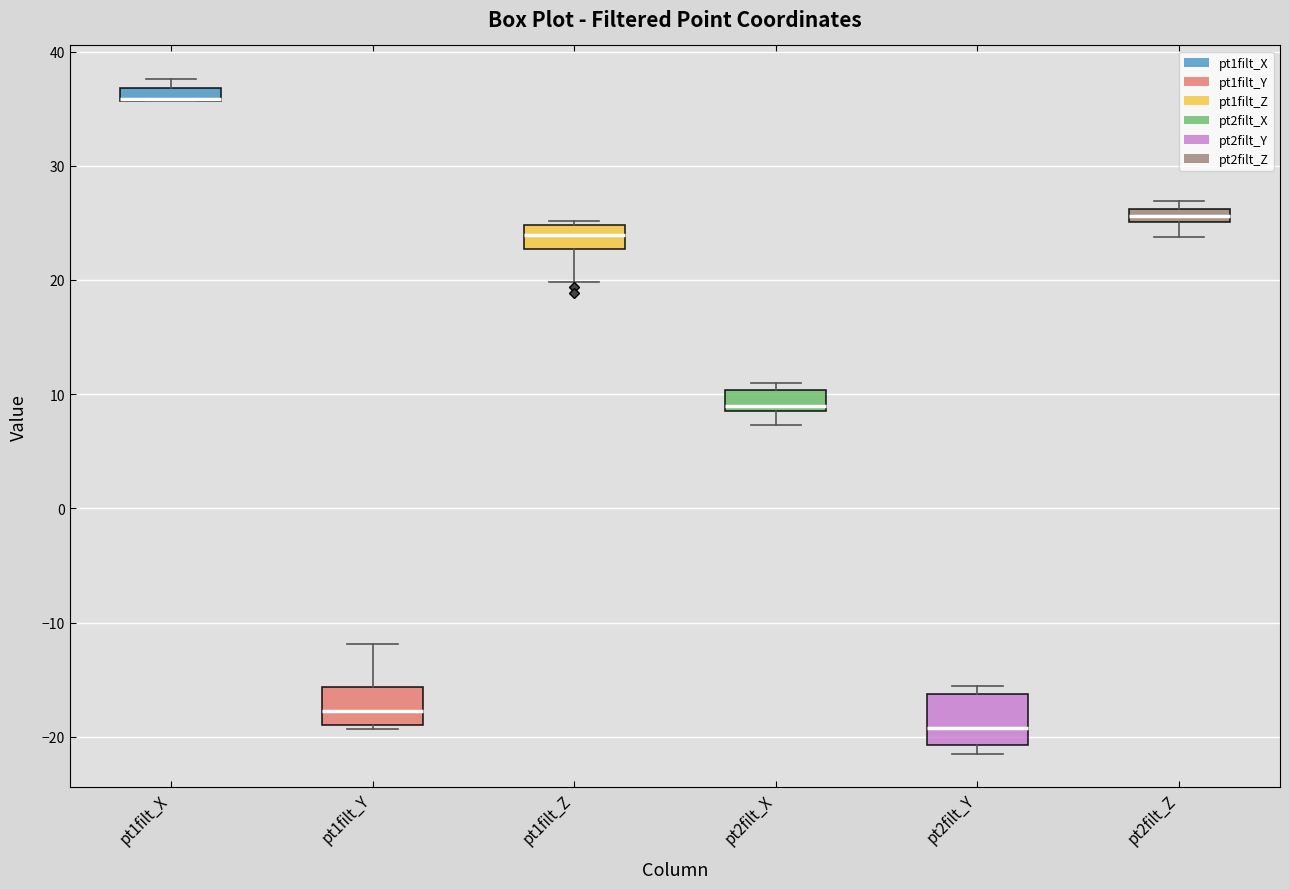

Comparing the boxes themselves (not the whiskers), which one is the tallest?

pt2filt_Y